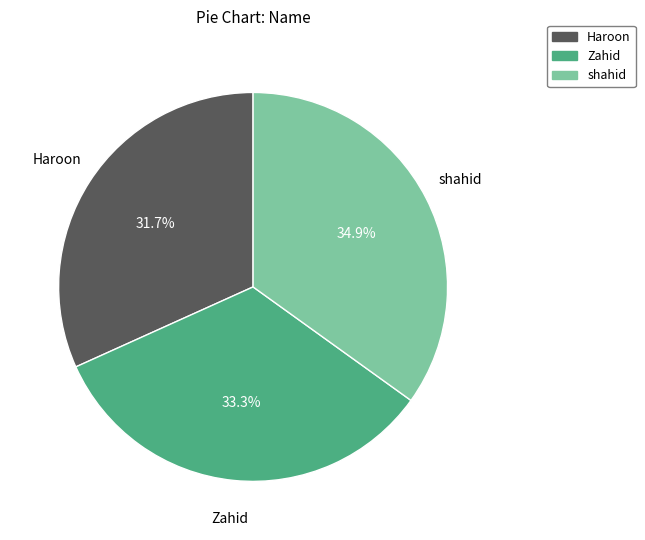

What is the ratio of the value at shahid to the value at Zahid?

1.0